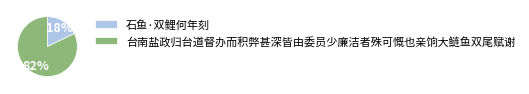

Which has a higher value, 石鱼·双鲤何年刻 or 台南盐政归台道督办而积弊甚深皆由委员少廉洁者殊可慨也亲饷大鲢鱼双尾赋谢?

台南盐政归台道督办而积弊甚深皆由委员少廉洁者殊可慨也亲饷大鲢鱼双尾赋谢